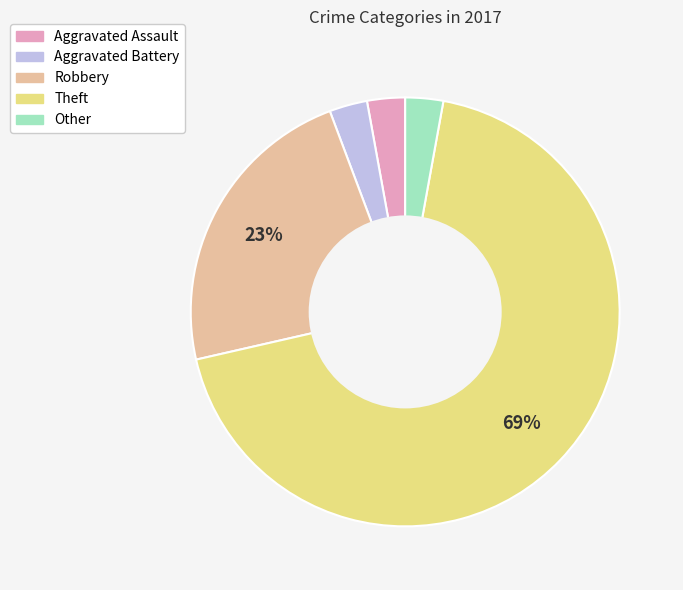

Do Robbery and Other together represent more than half of the pie?

No